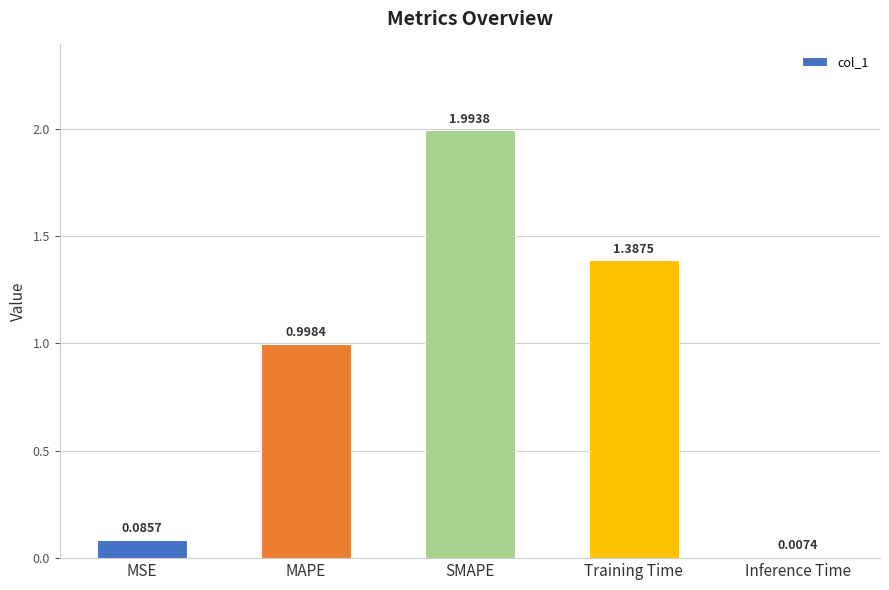

Are the bars horizontal?

No